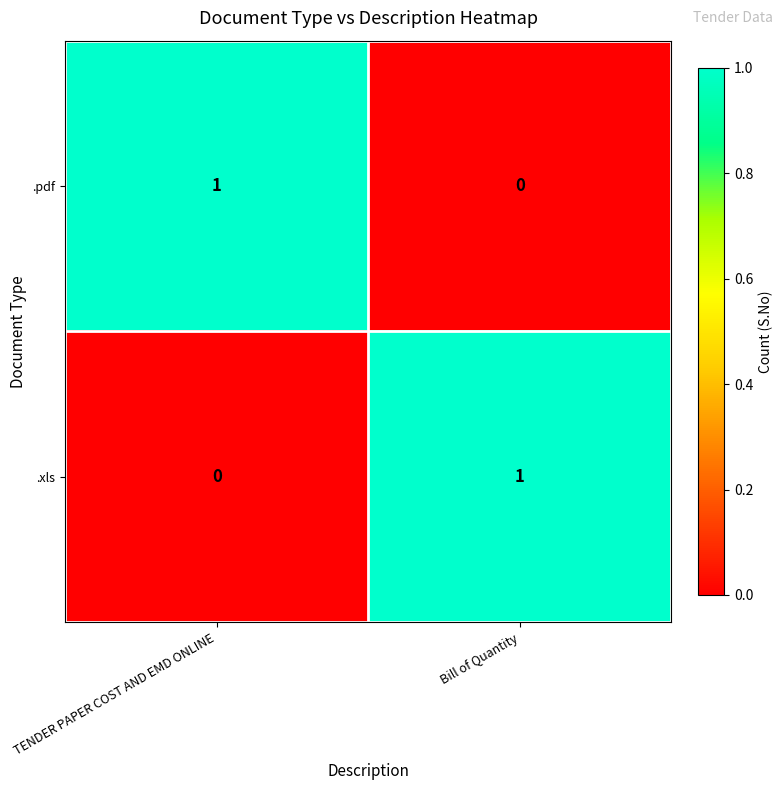

At which label does .pdf reach its minimum?

Bill of Quantity